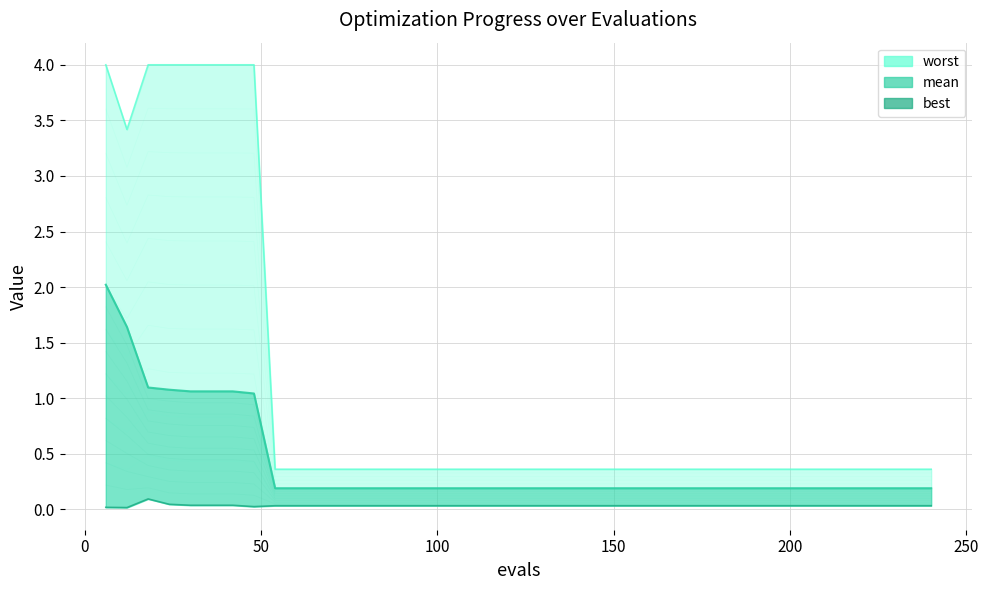

What is the average value of the mean series?

0.4